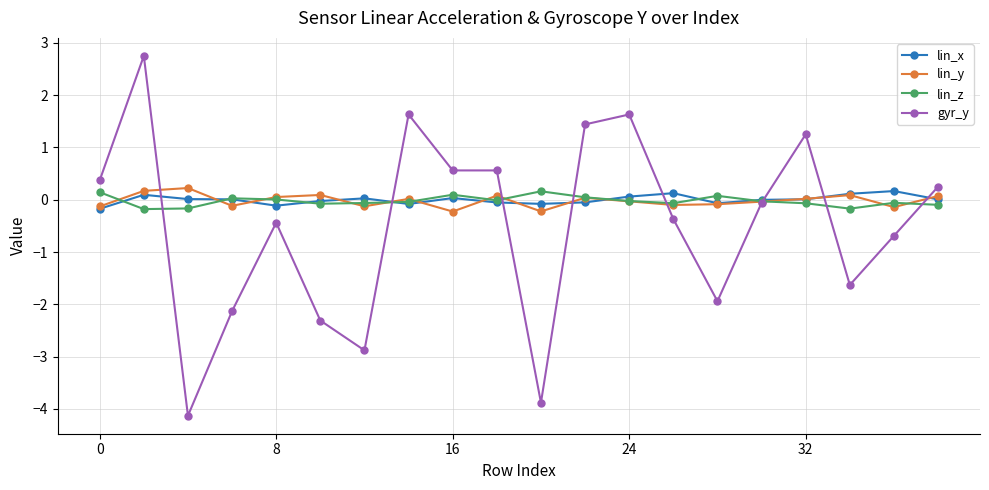

Which series has the widest spread of values?

gyr_y